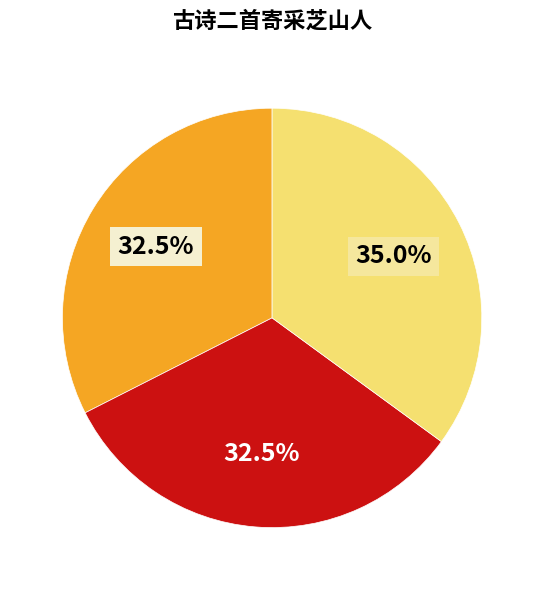

Does any single category account for the majority?

No